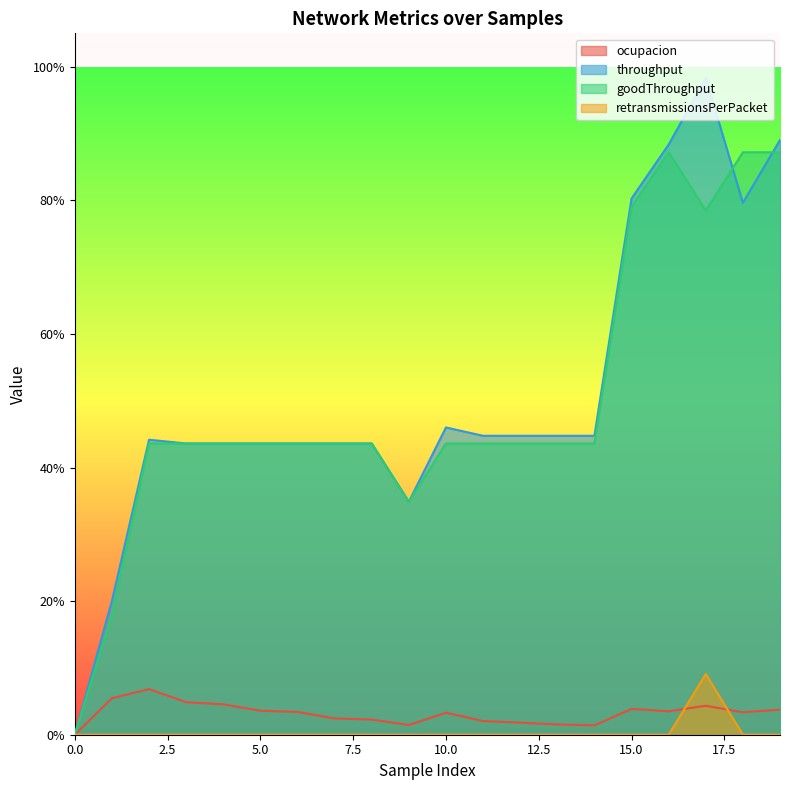

True or false: throughput has a value of 0.7 at 0.

False